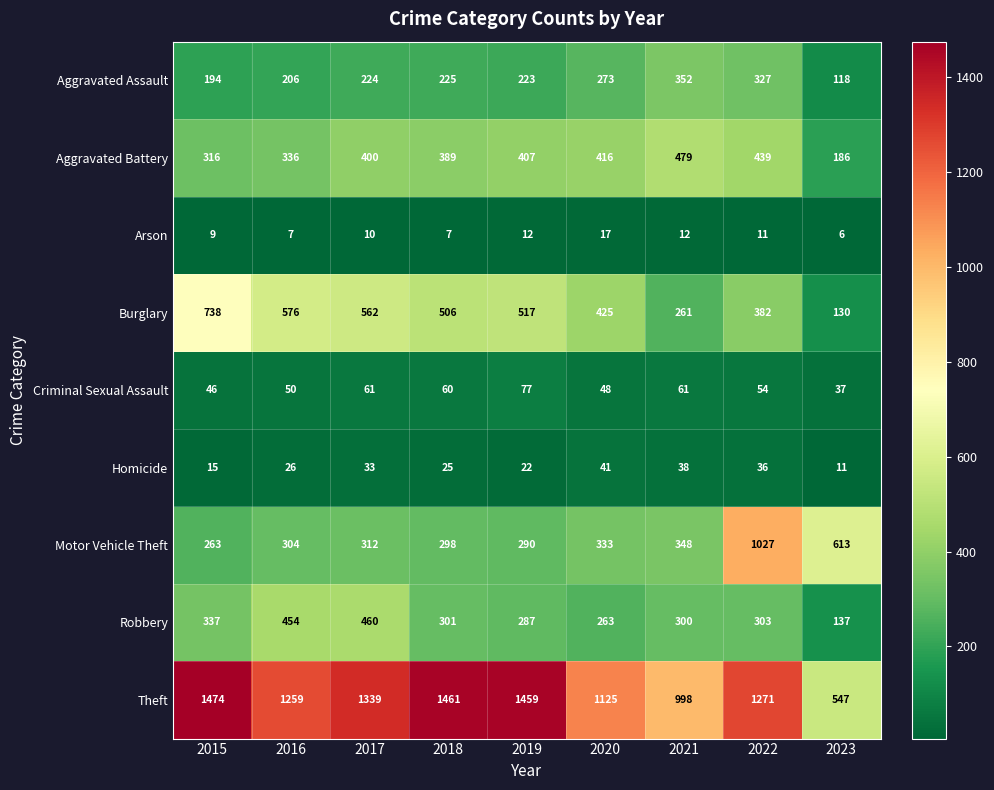

Rank the series by their maximum value, from lowest to highest.

Arson, Homicide, Criminal Sexual Assault, Aggravated Assault, Robbery, Aggravated Battery, Burglary, Motor Vehicle Theft, Theft